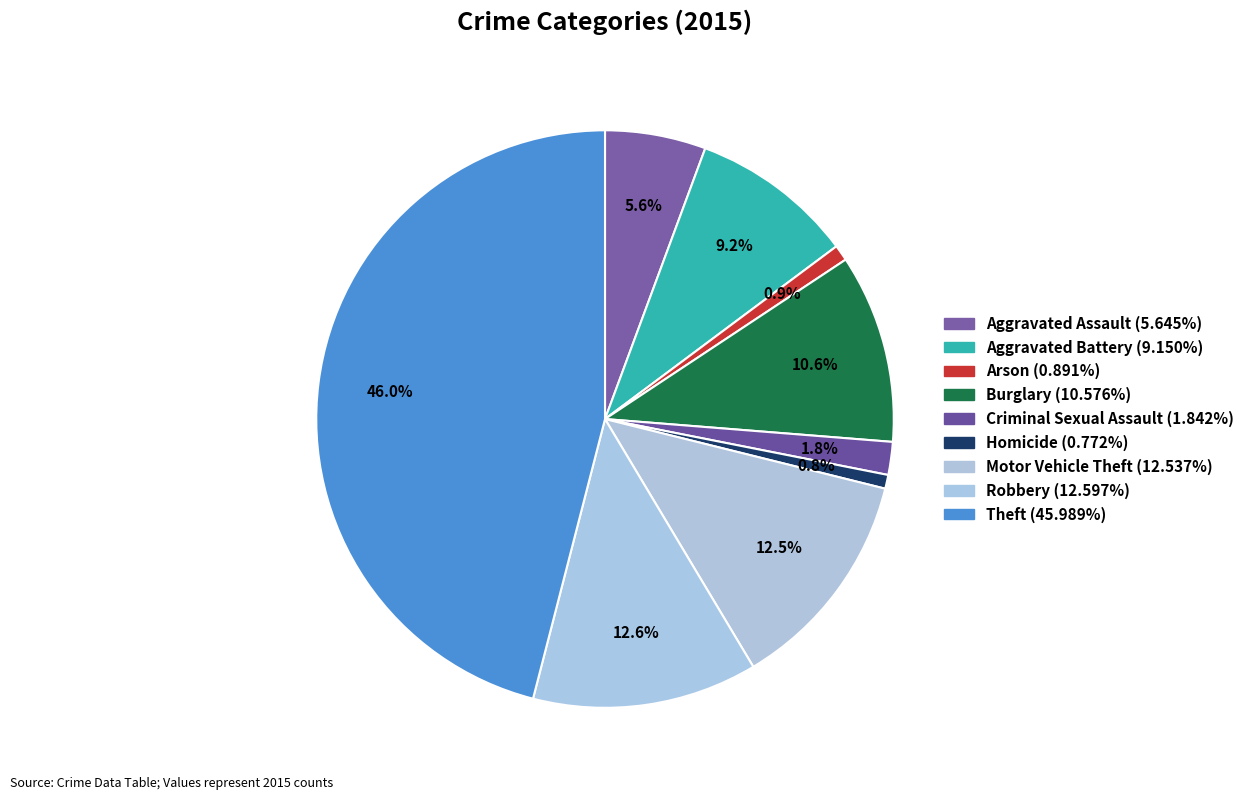

Combined, what portion of the pie is Motor Vehicle Theft and Robbery?

25.1%